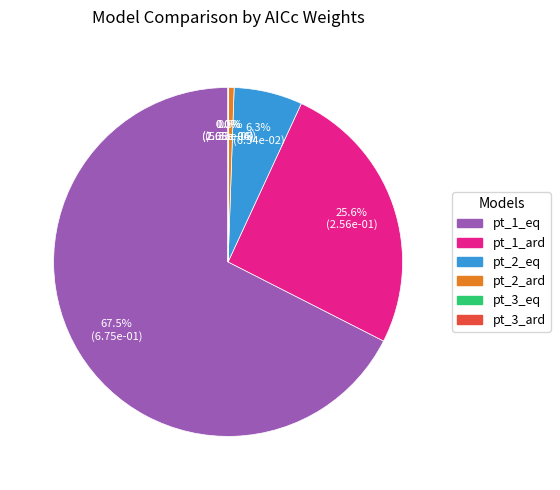

Which slice is the largest?

pt_1_eq